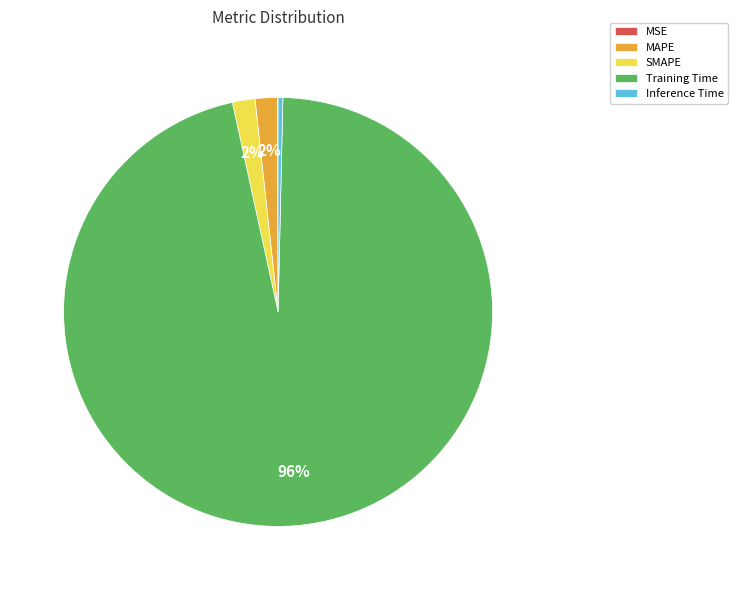

Is the sum of SMAPE and MAPE greater than half?

No